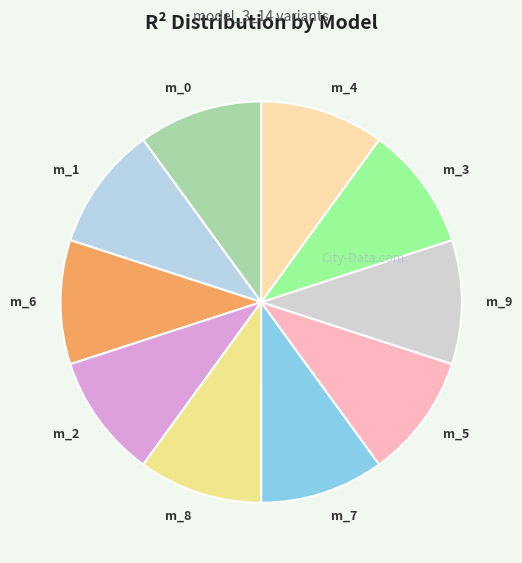

Is it true that m_7 is 23% of the pie?

False